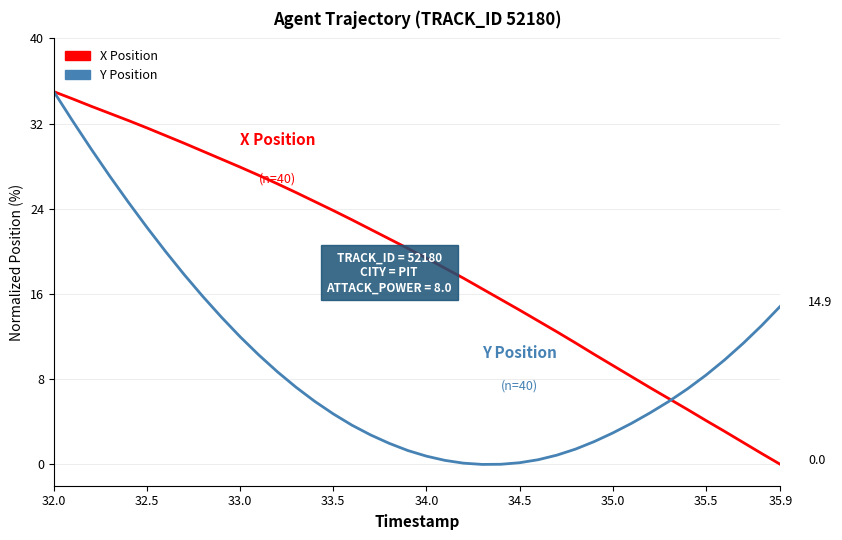

At how many categories does at least one series exceed 25?

14